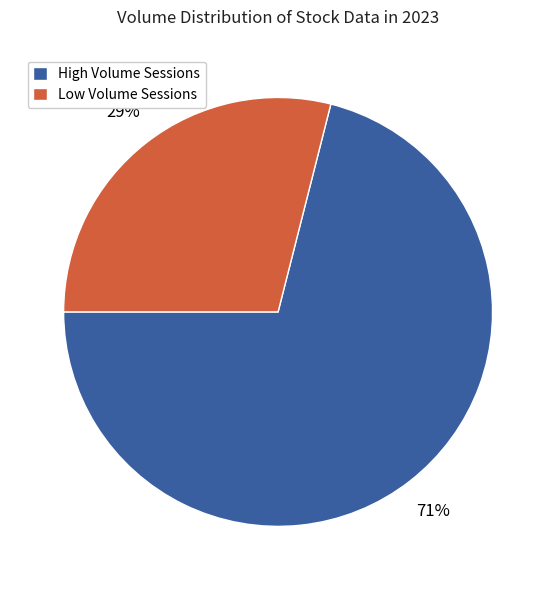

Does Low Volume Sessions represent more than half of the total?

No